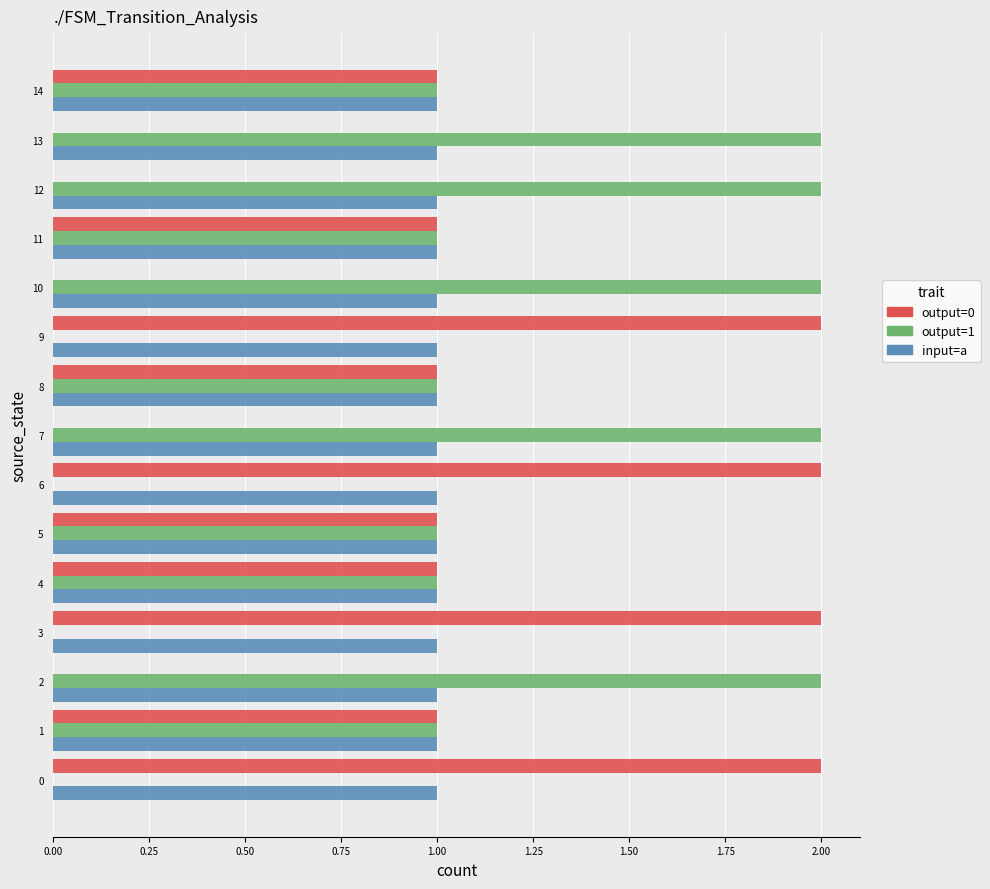

Is the value of input=a at 14 greater than the value of output=0 at 3?

No